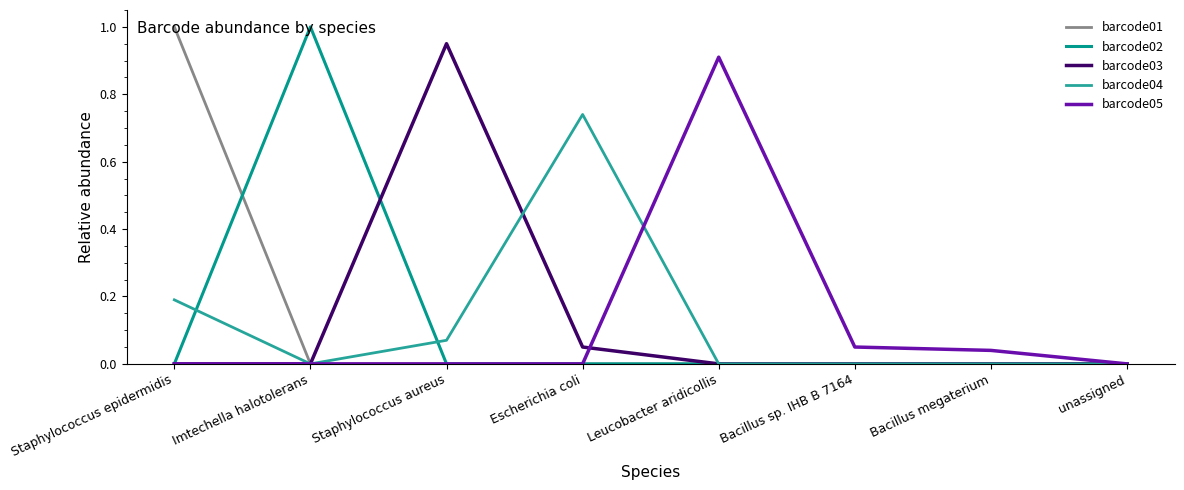

What is the difference between the second highest and minimum values in the barcode04 series?

0.2